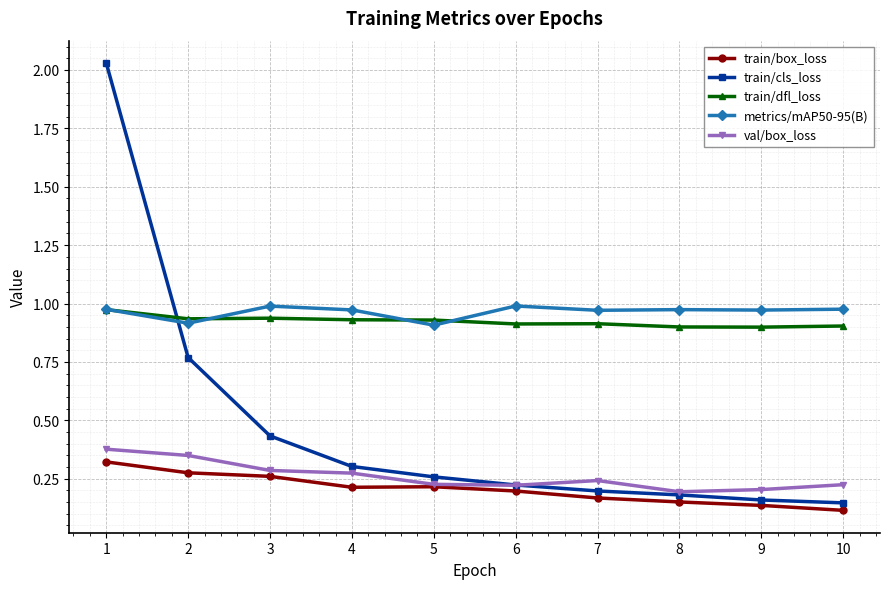

The value of train/dfl_loss at 7 is 0.9. True or false?

True